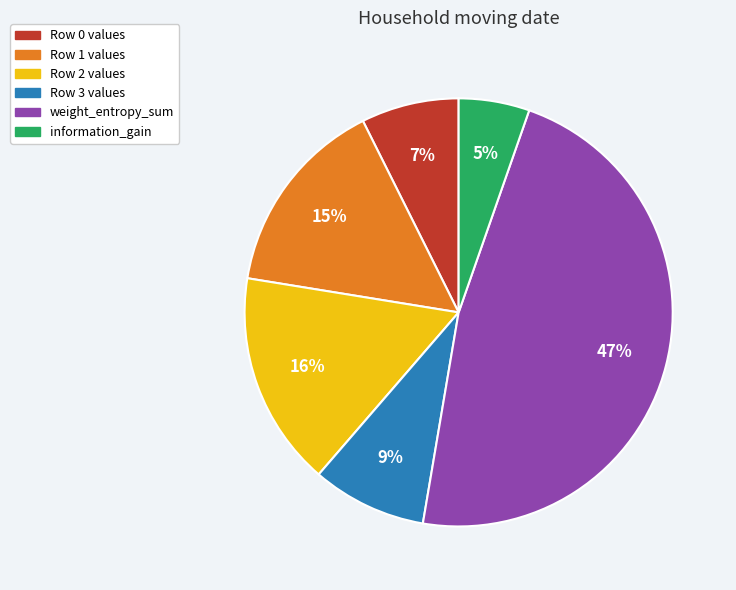

To the nearest percent, what is the average slice percentage?

17%